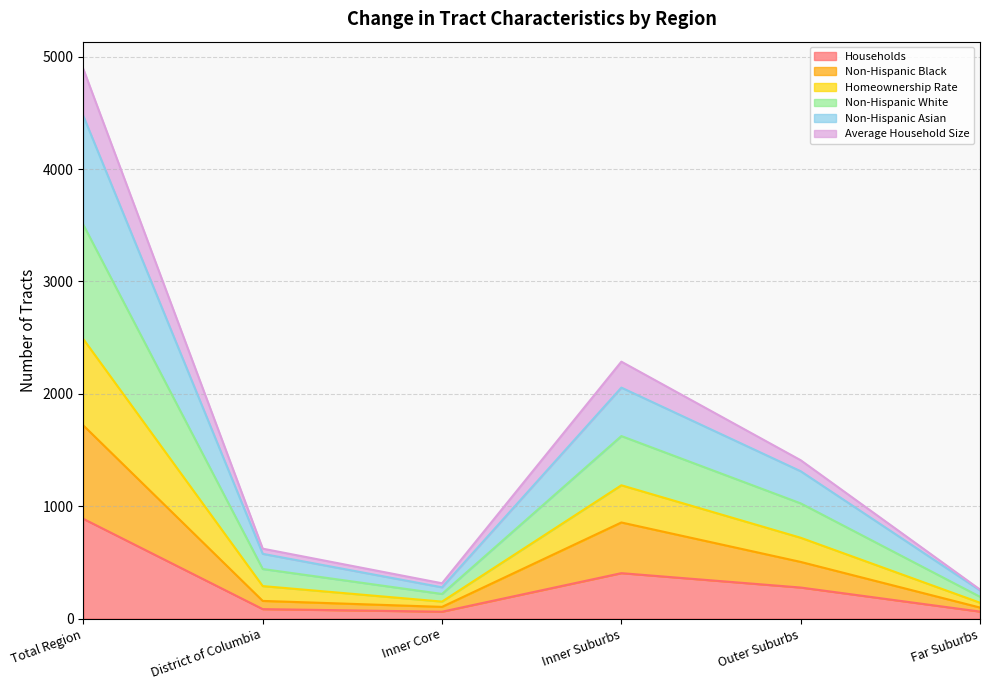

What is the label of the 3rd point from the right?

Inner Suburbs